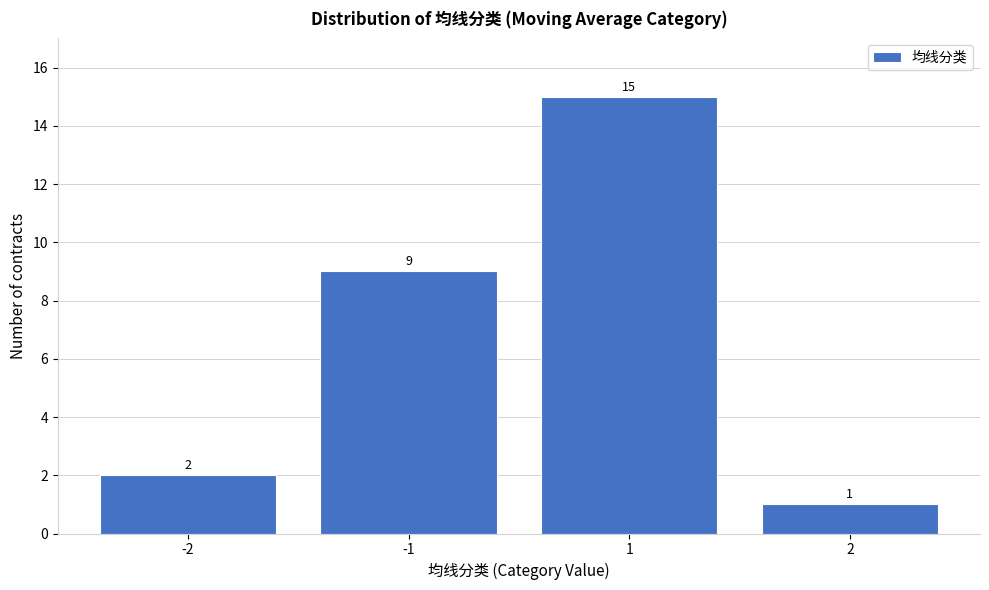

Reading left to right, list all the values displayed in this chart.

2	9	15	1